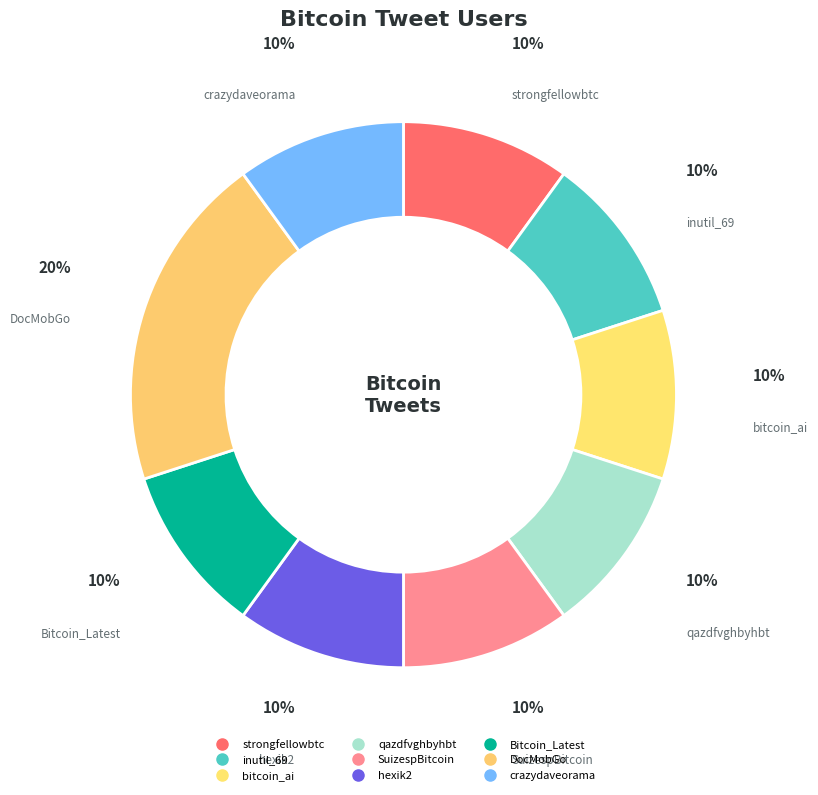

Count the number of slices in the pie.

9